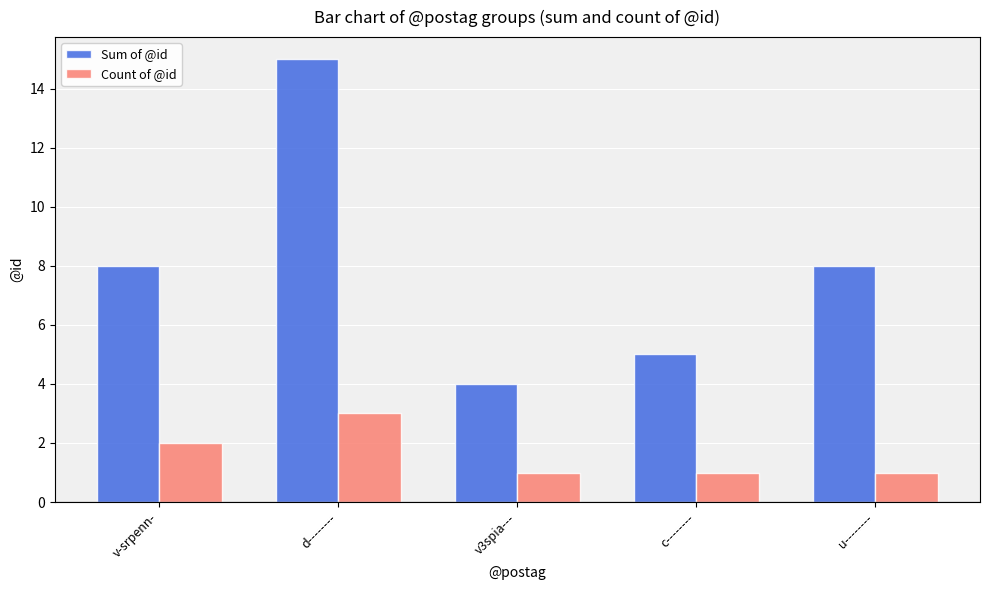

The value of Sum of @id at v-srpenn- is 13. True or false?

False